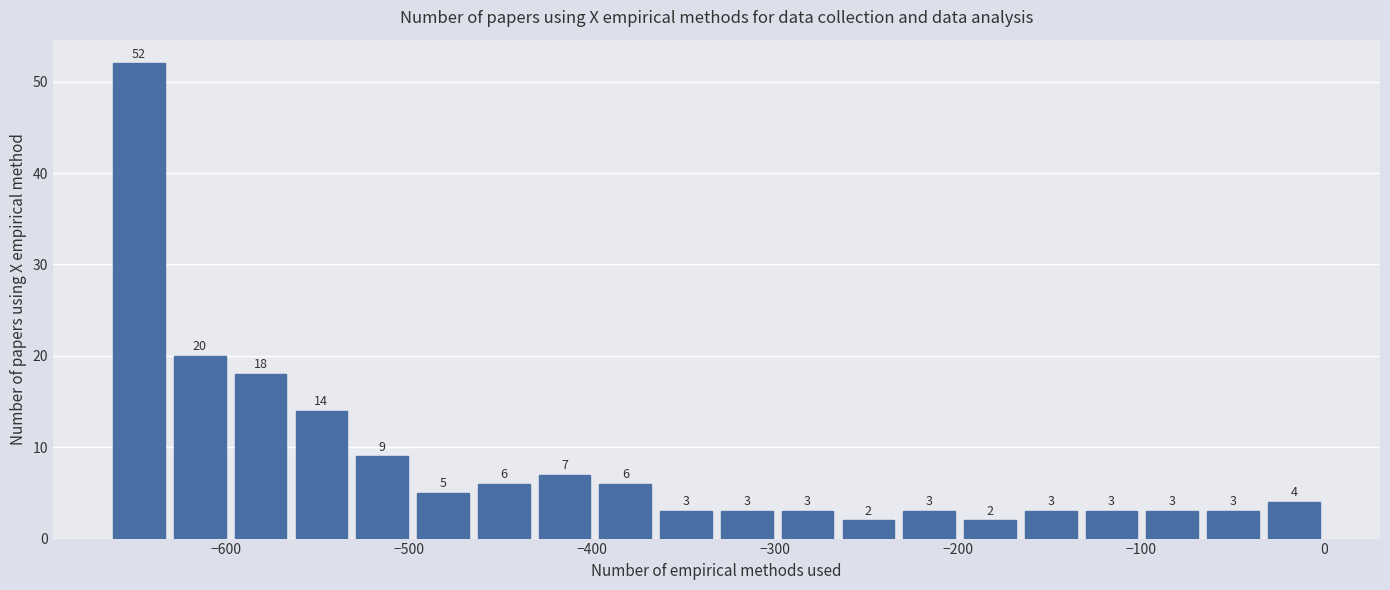

Read against the x-axis, roughly where is the centre of the tallest bar?

-650